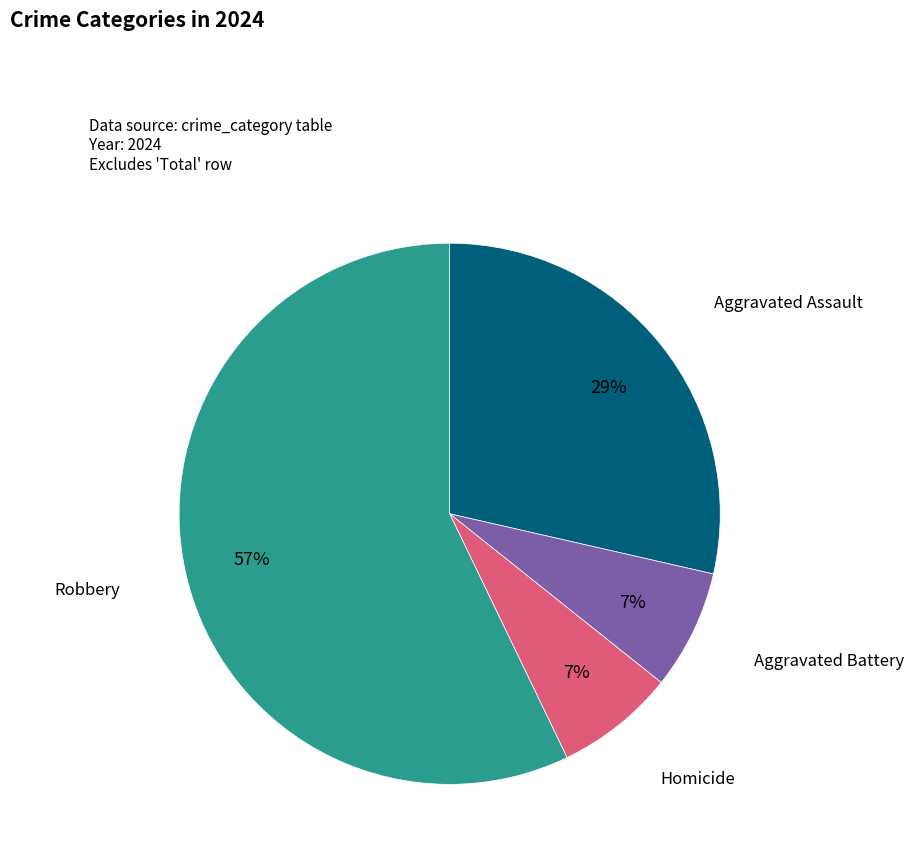

Which slice represents more than half of the pie?

Robbery